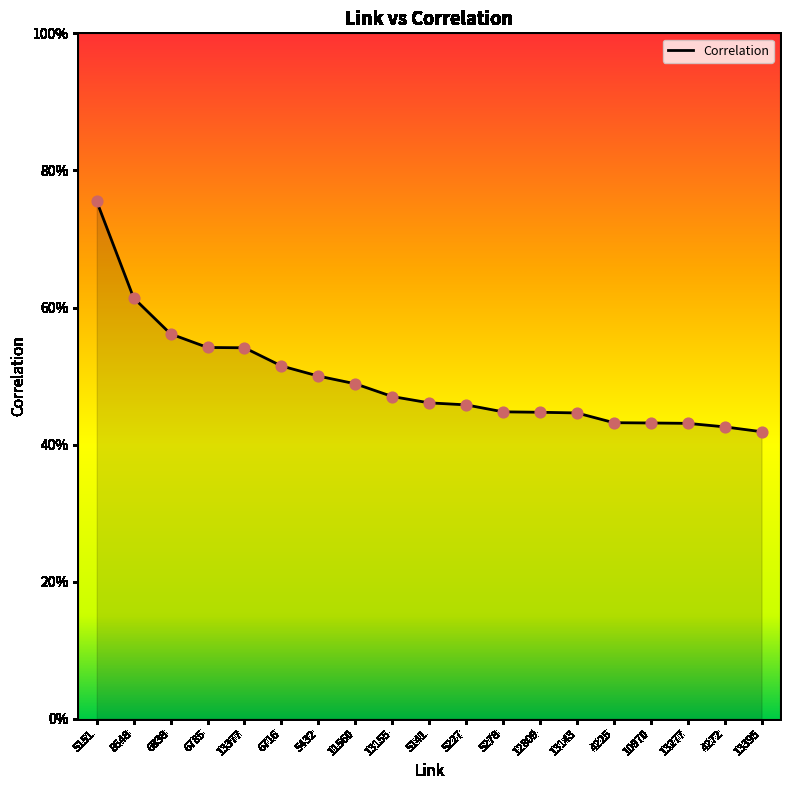

Which has a higher value, 12809 or 6838?

6838